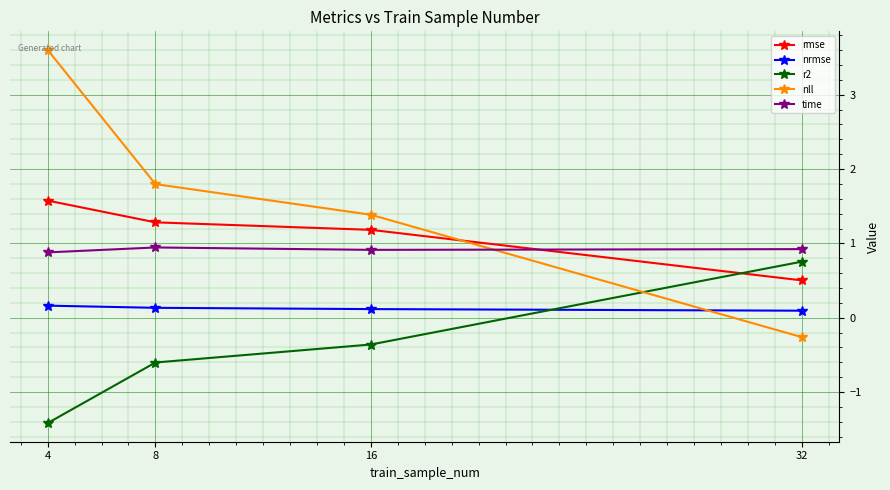

Reading left to right, transcribe all the data shown in this chart.

rmse: 4=1.6	8=1.3	16=1.2	32=0.5
nrmse: 4=0.2	8=0.1	16=0.1	32=0.1
r2: 4=-1.4	8=-0.6	16=-0.4	32=0.8
nll: 4=3.6	8=1.8	16=1.4	32=-0.3
time: 4=0.9	8=0.9	16=0.9	32=0.9